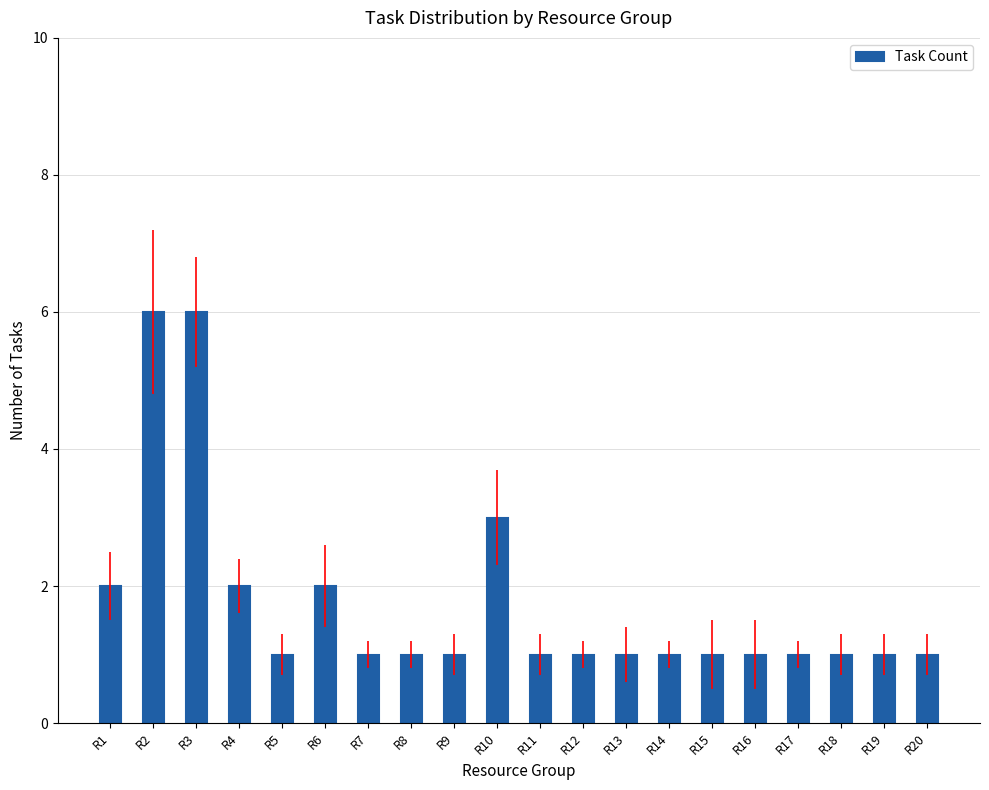

The chart shows a value of 1 at R15. True or false?

True